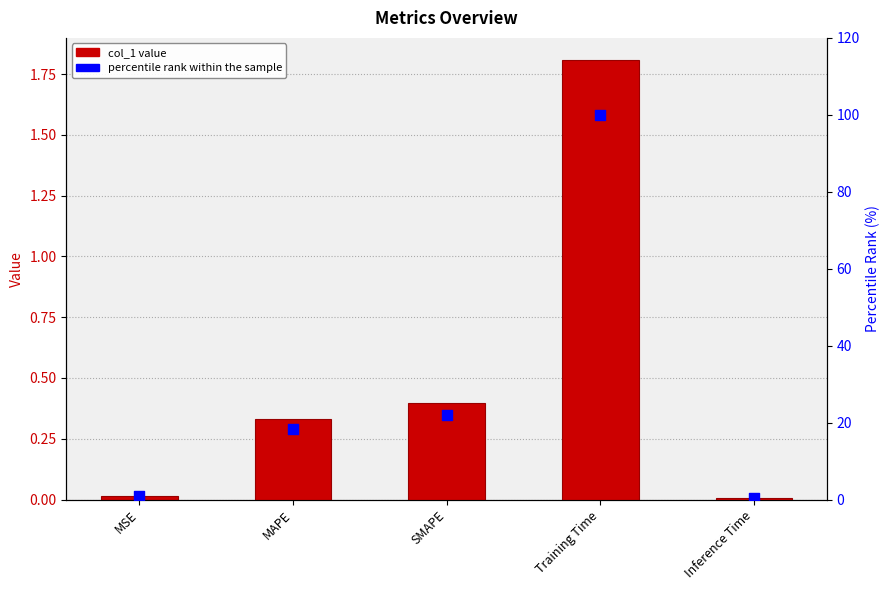

Is the value of percentile rank within the sample at MAPE greater than the value of col_1 at MAPE?

Yes